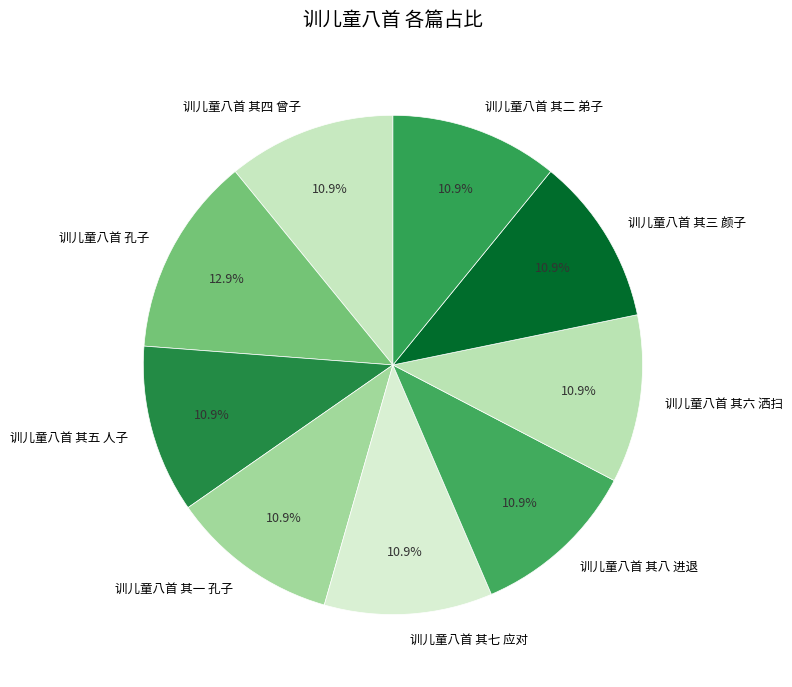

To the nearest percent, what is the difference between the largest and smallest slice percentages?

2%